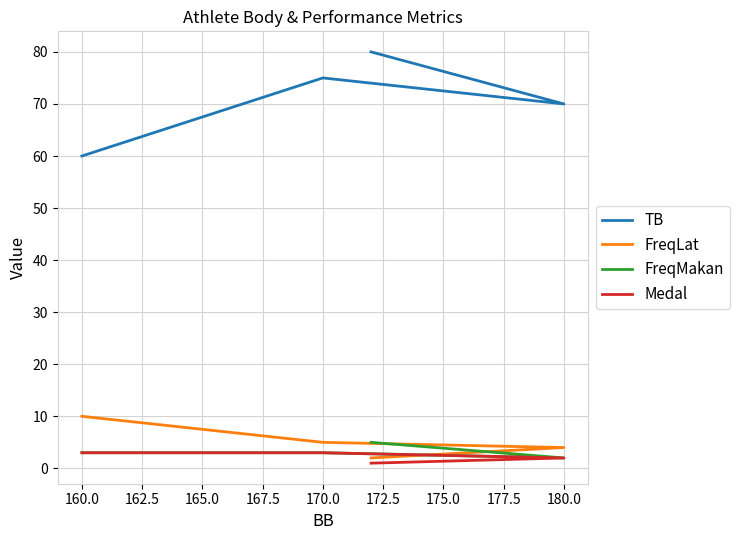

Is the value of TB at 170.0 greater than the value of FreqMakan at 180.0?

Yes